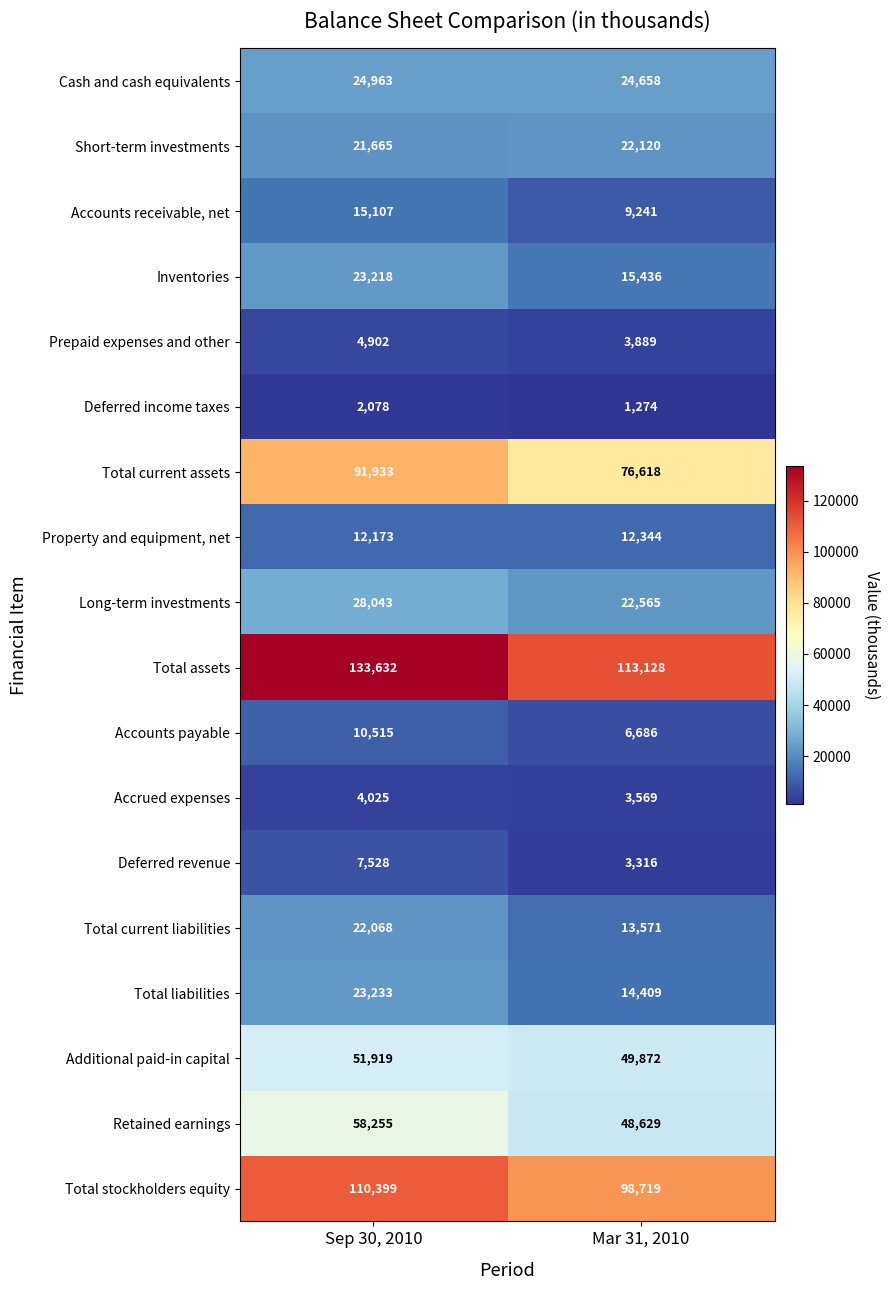

Where is Cash and cash equivalents nearest to the value 24810?

Mar 31, 2010